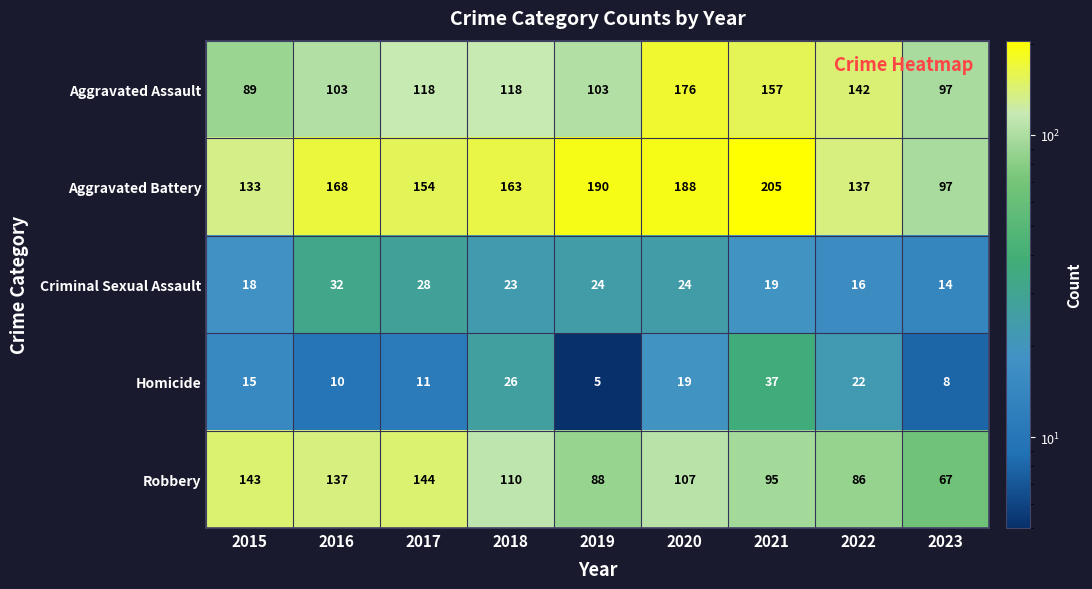

At 2017, list the series in order from largest to smallest.

Aggravated Battery, Robbery, Aggravated Assault, Criminal Sexual Assault, Homicide